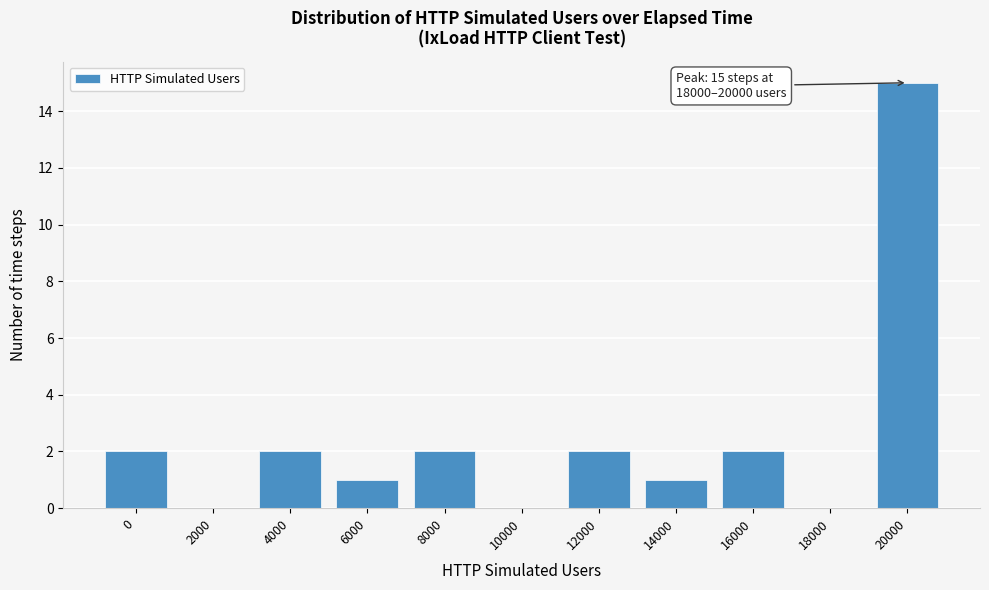

Reading right to left, extract all data points from this chart.

20000=15	18000=0	16000=2	14000=1	12000=2	10000=0	8000=2	6000=1	4000=2	2000=0	0=2